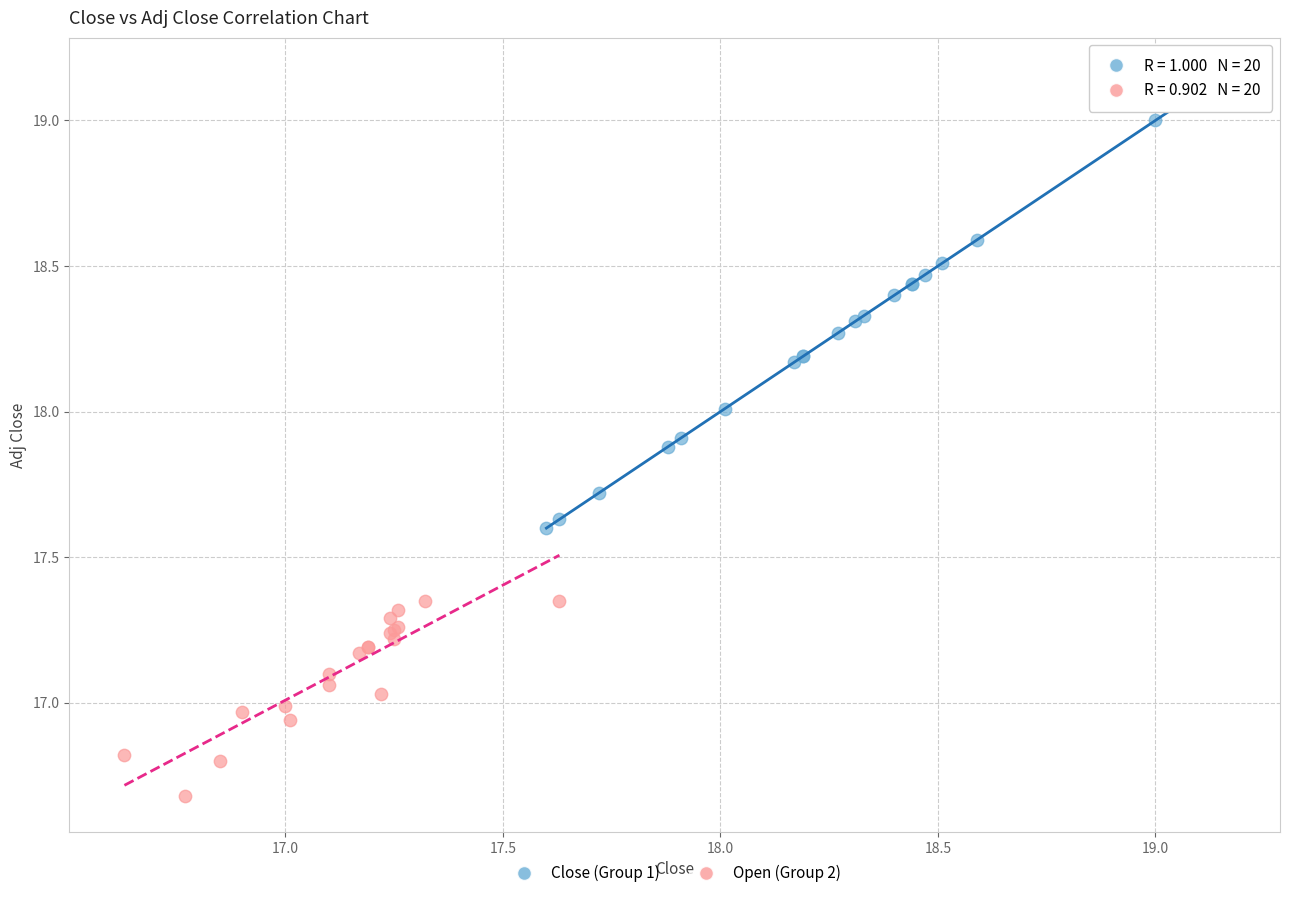

Which series has the widest spread of Y values?

Close (Group 1)